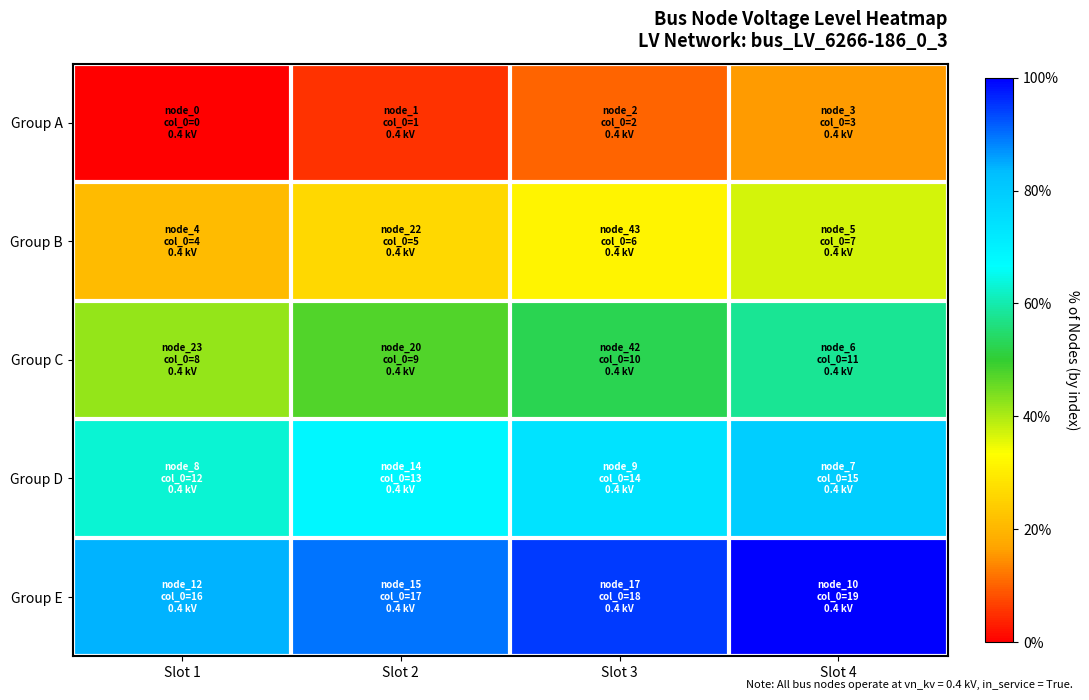

Which series has the widest spread of values?

Group C